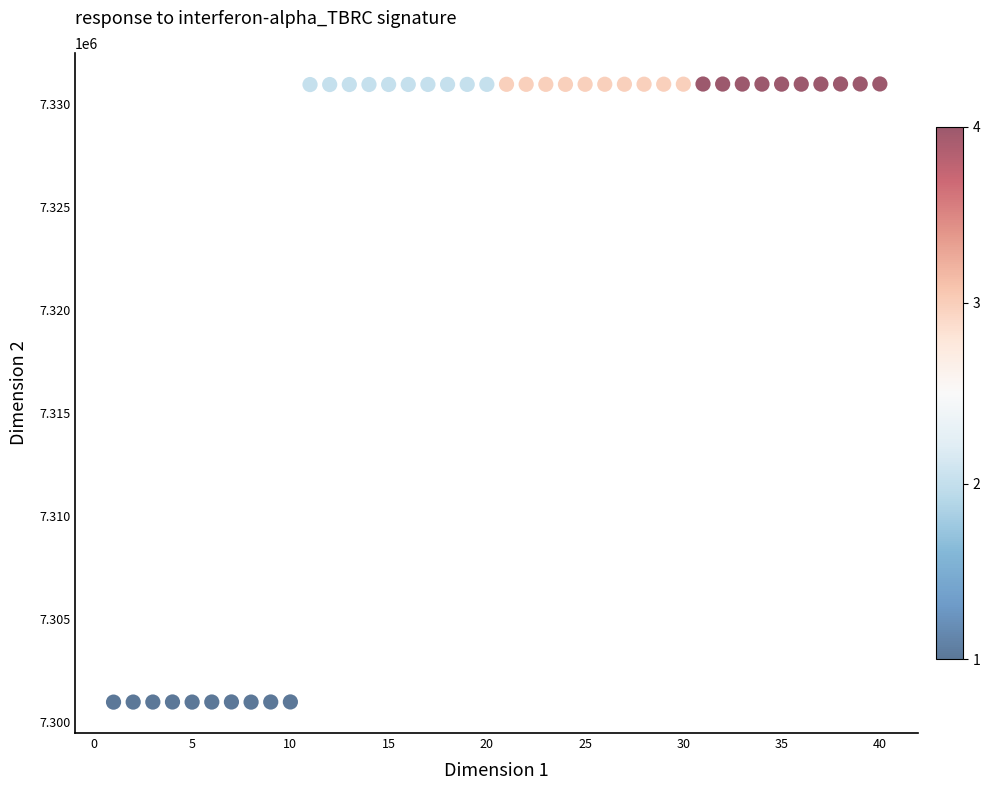

What is the range of X values (max minus min)?

39